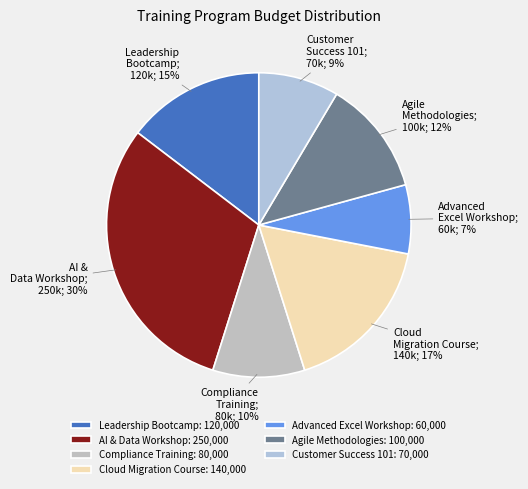

What is the ratio of the value at Leadership Bootcamp to the value at AI & Data Workshop?

0.5